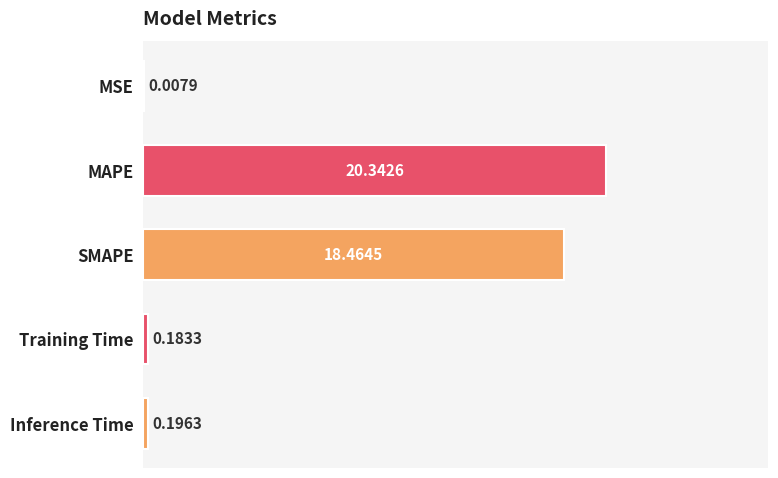

Which category has the highest value across all series?

MAPE